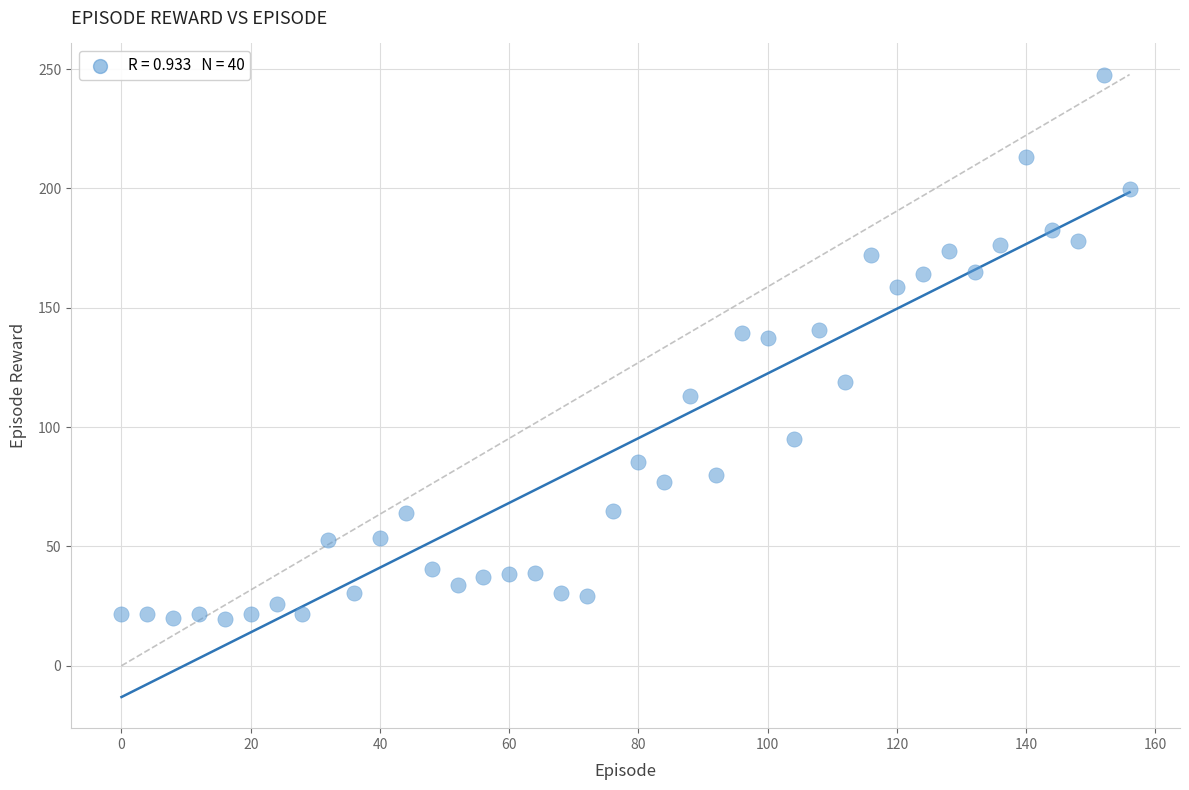

What is the range of Y values (max minus min)?

227.9